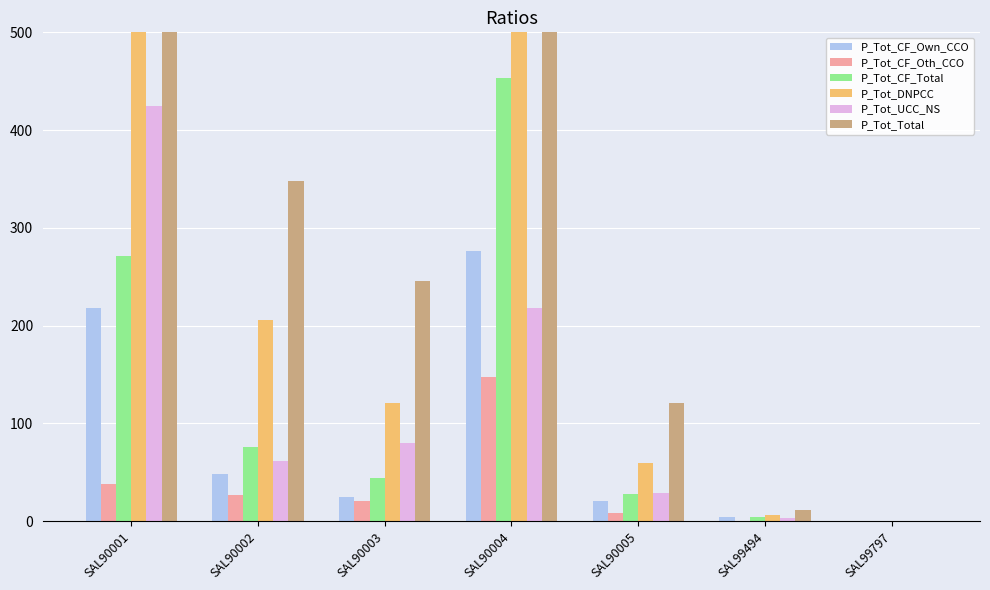

How many distinct data groups are displayed?

6